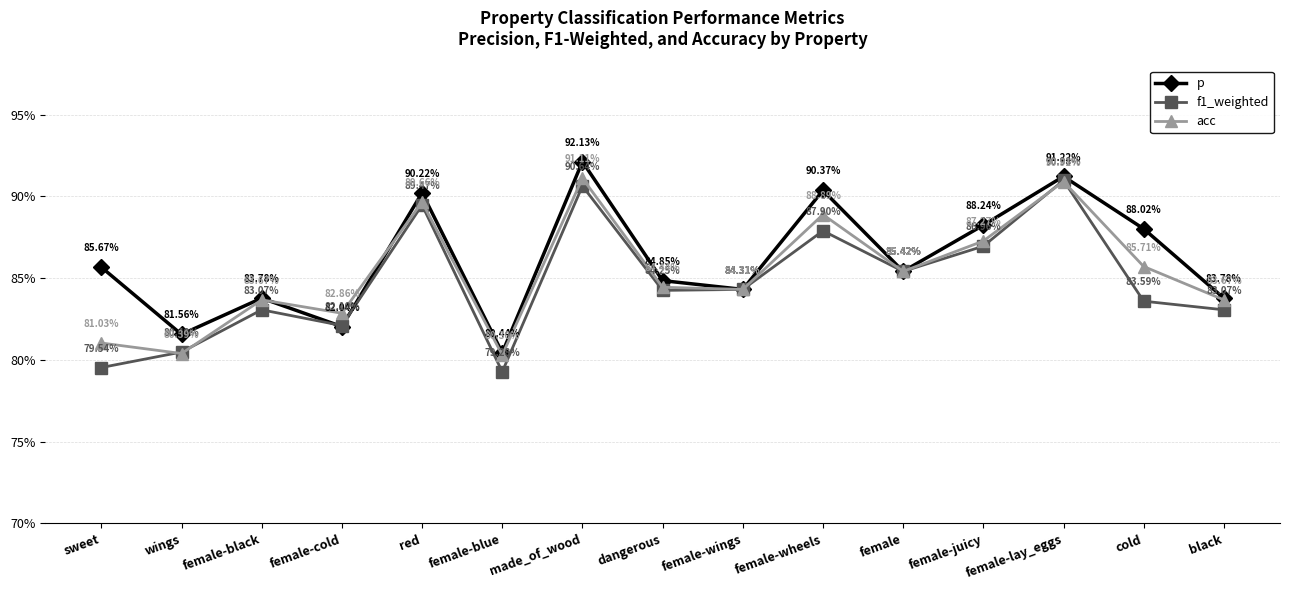

At female-cold, list the series in order from smallest to largest.

p, f1_weighted, acc